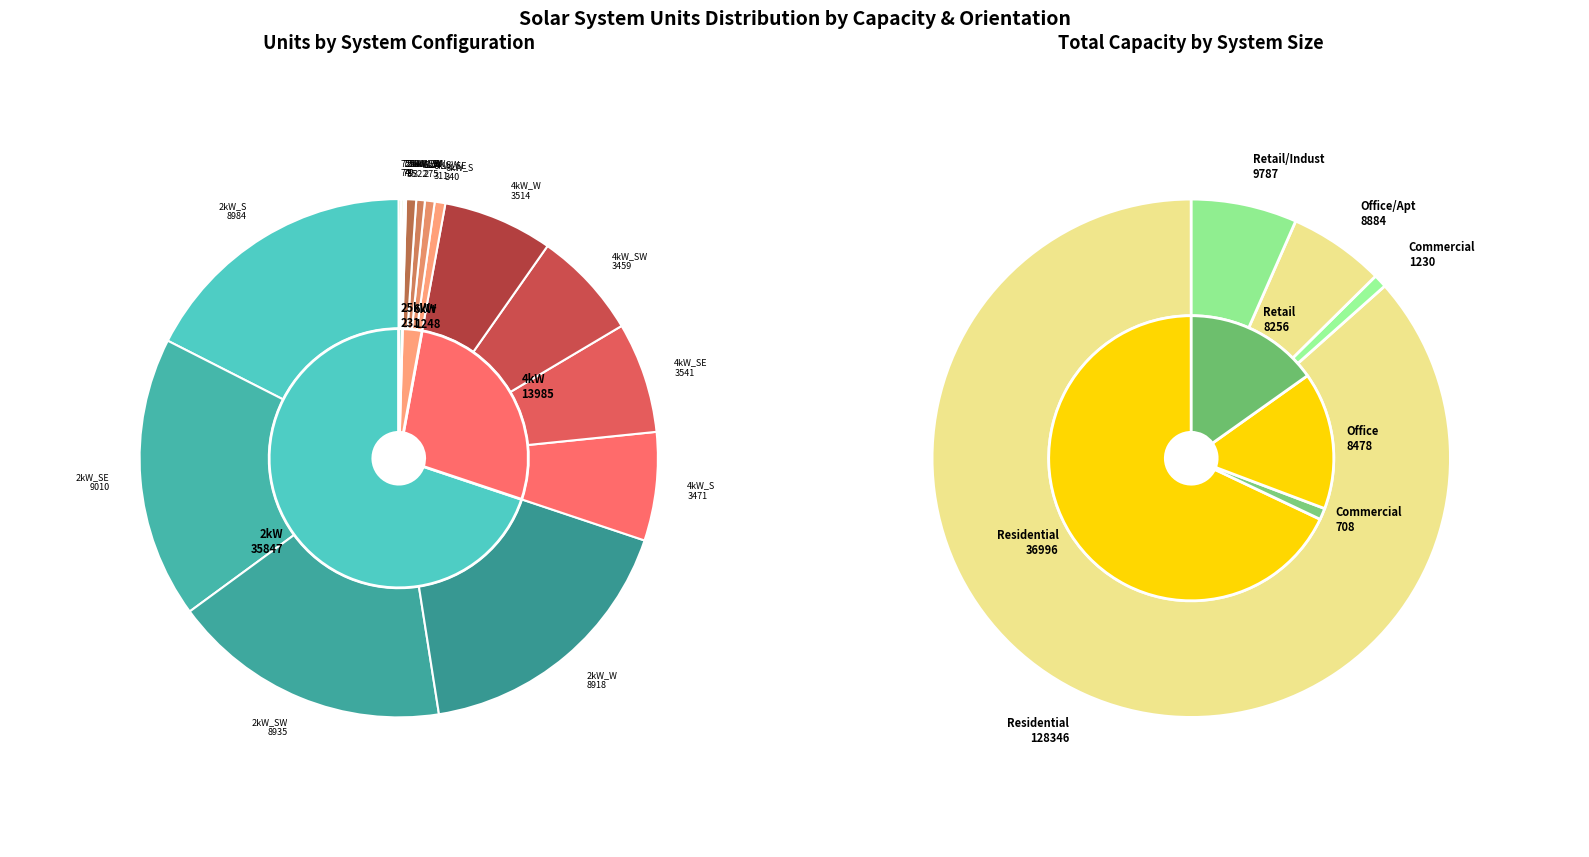

The 2kW_SE slice represents 31% of the pie. True or false?

False